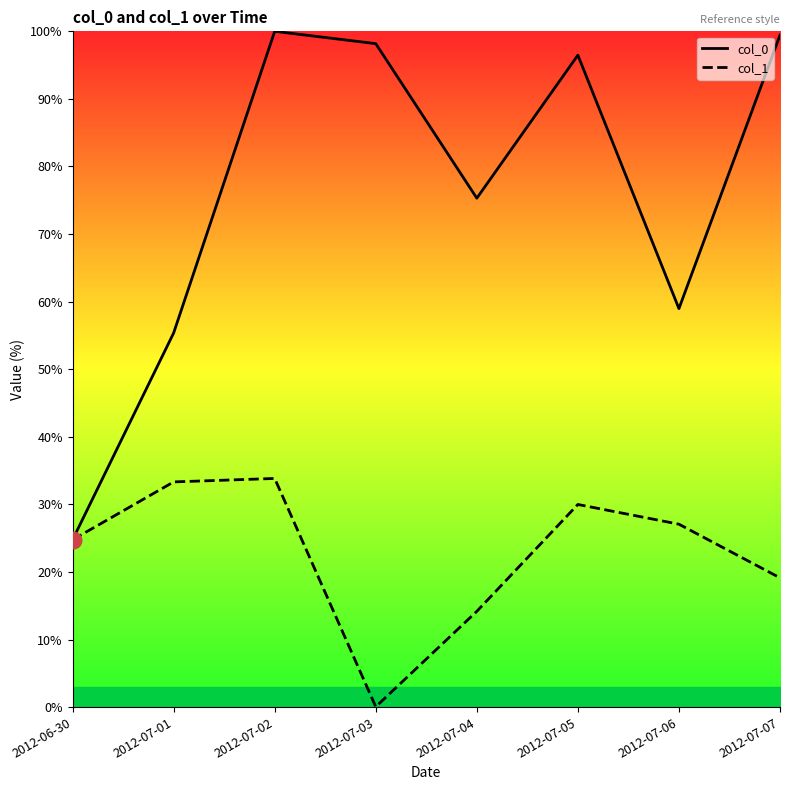

Reading left to right, transcribe all the data shown in this chart.

col_0: 24.8	55.4	100.0	98.2	75.3	96.5	59.0	99.4
col_1: 24.8	33.3	33.8	0.0	14.2	30.0	27.1	19.1